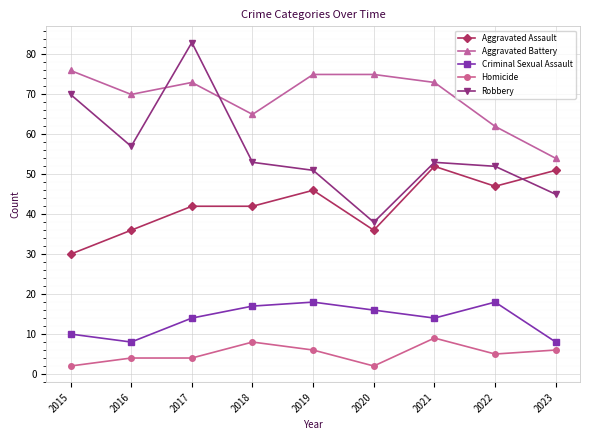

What is the total value across all series at 2023?

164